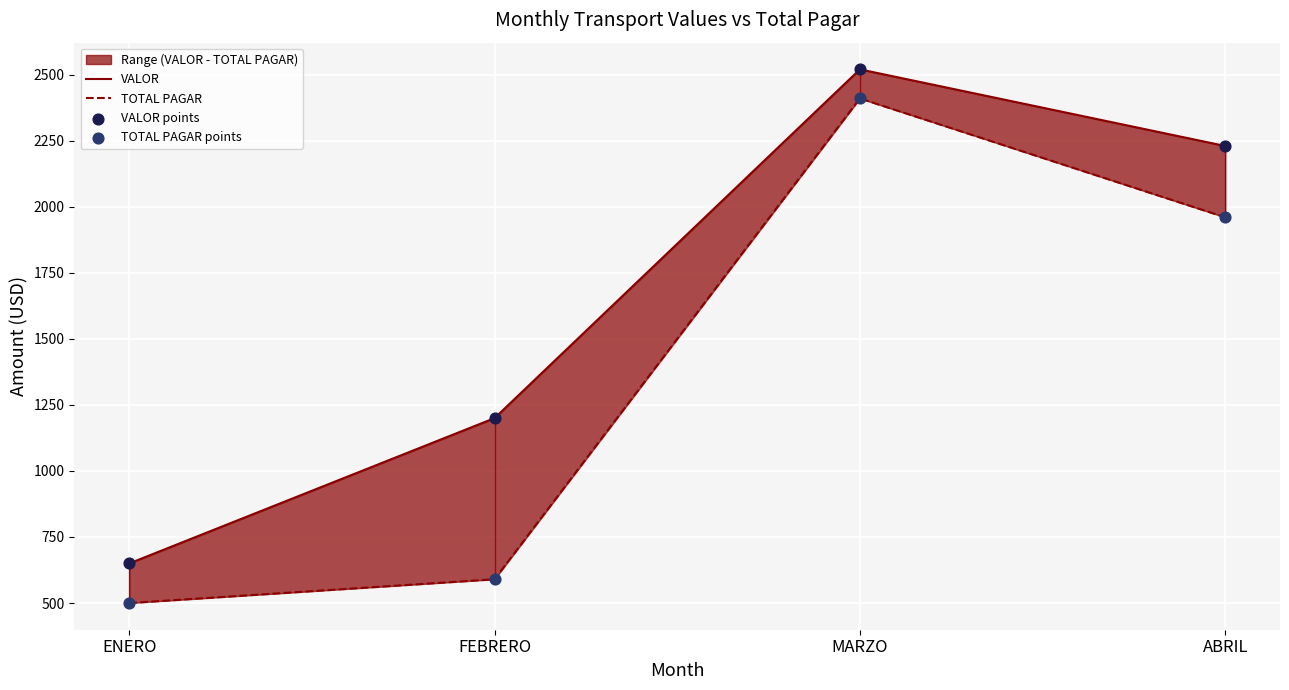

Which series has the largest total across all categories?

VALOR